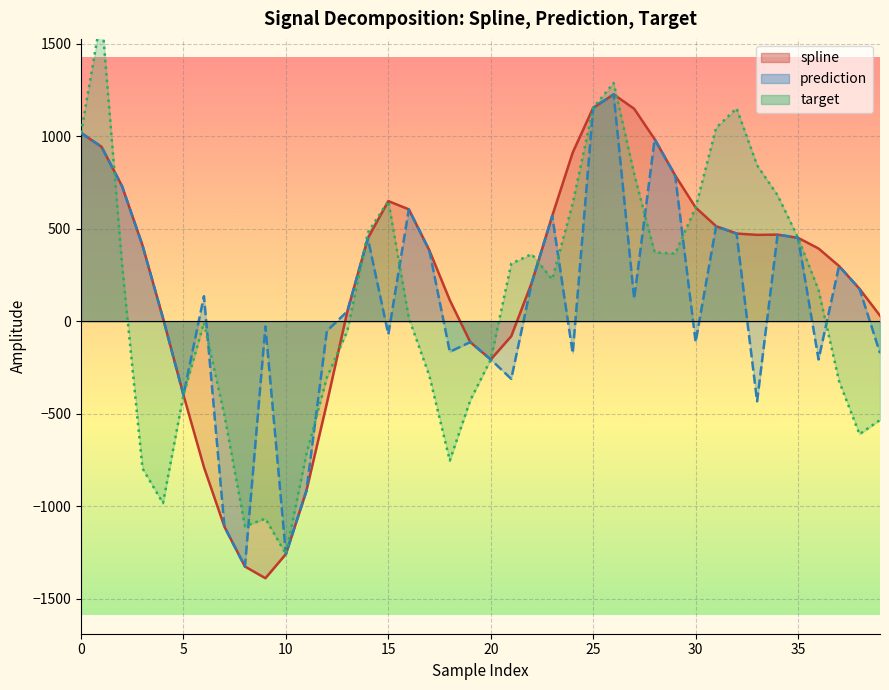

What is the approximate value of target at 35?

450.9